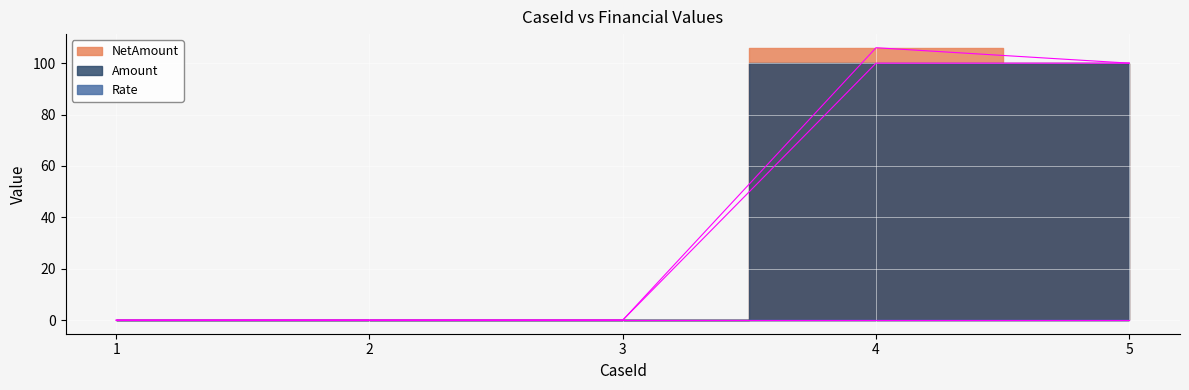

Count the number of categories in the chart.

5